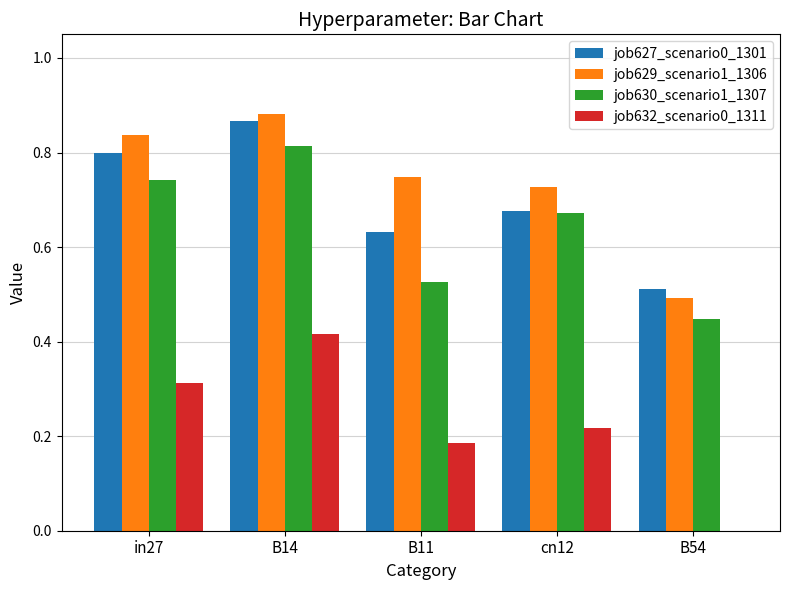

How many groups of bars are there?

5